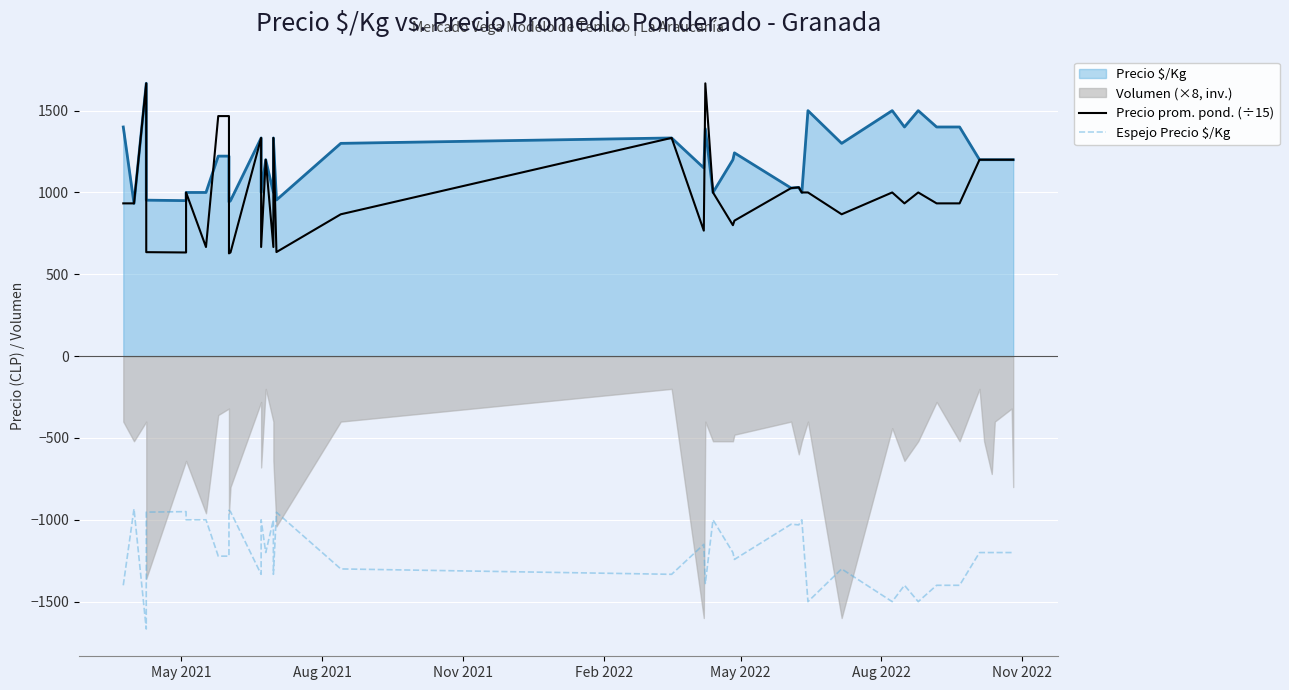

In Espejo Precio $/Kg, how many points are lower than both neighbors (excluding endpoints)?

11